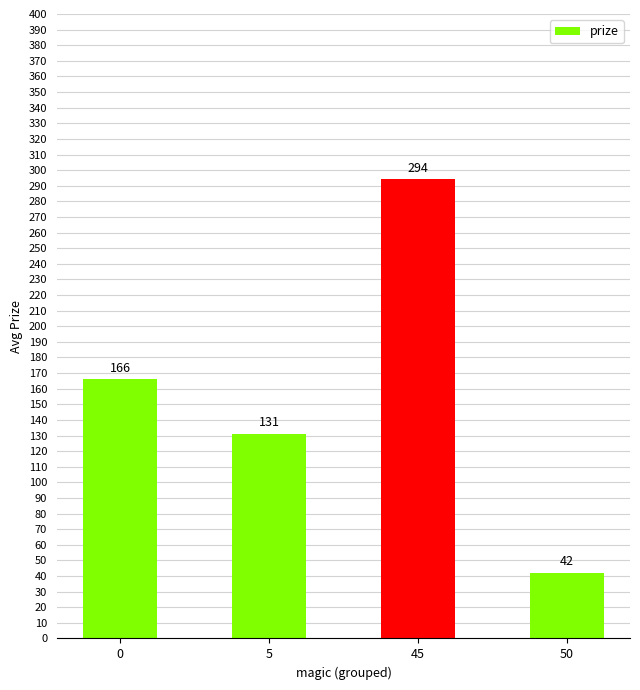

What is the value of the 3rd bar from the left?

294